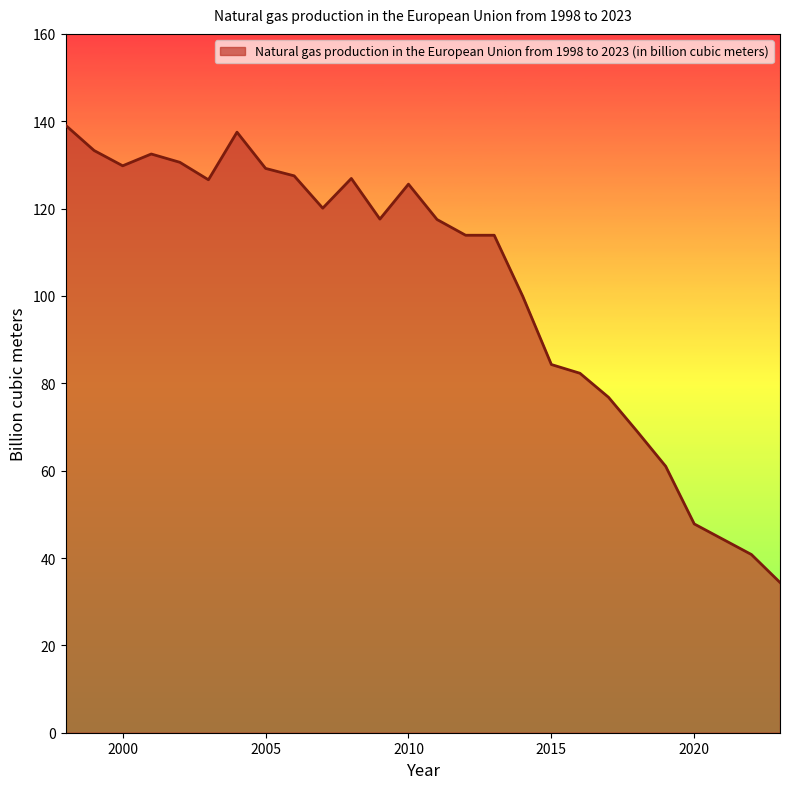

What is the difference between the maximum and minimum values?

104.7